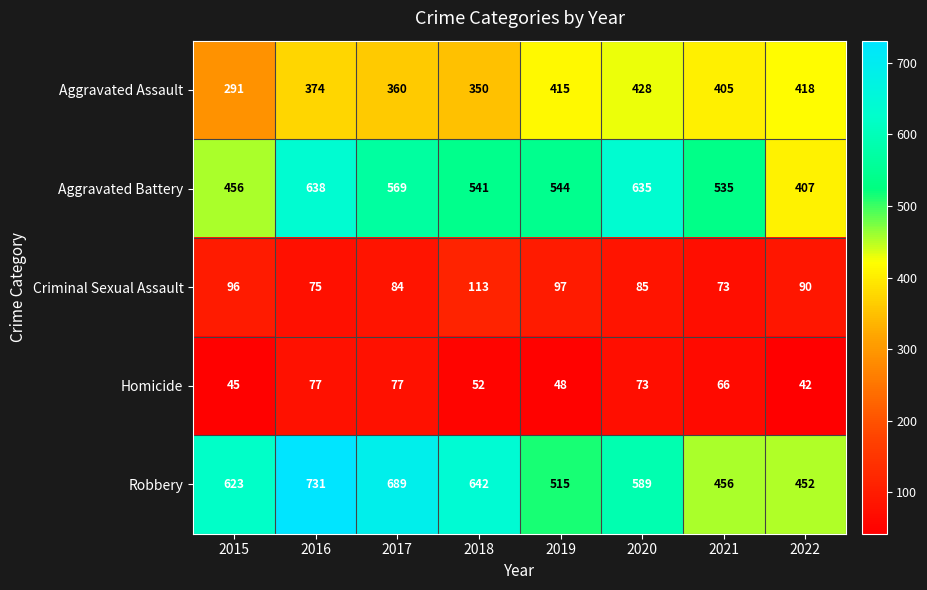

What is the average value of the Aggravated Assault series?

380